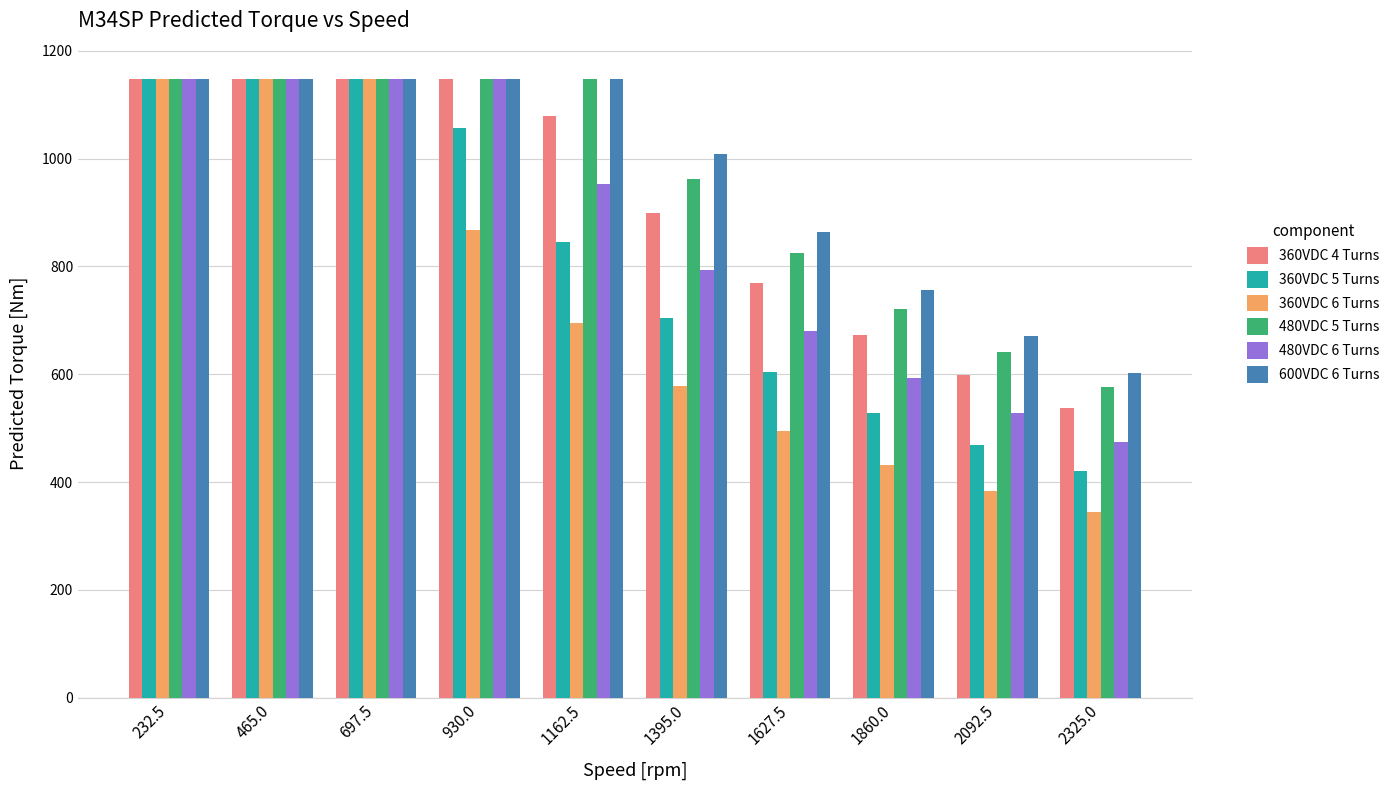

What is the maximum value for 360VDC 5 Turns?

1148.1